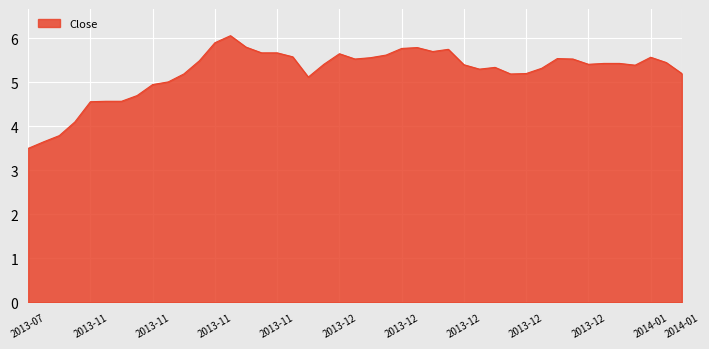

What is the difference between the maximum and minimum values?

2.6